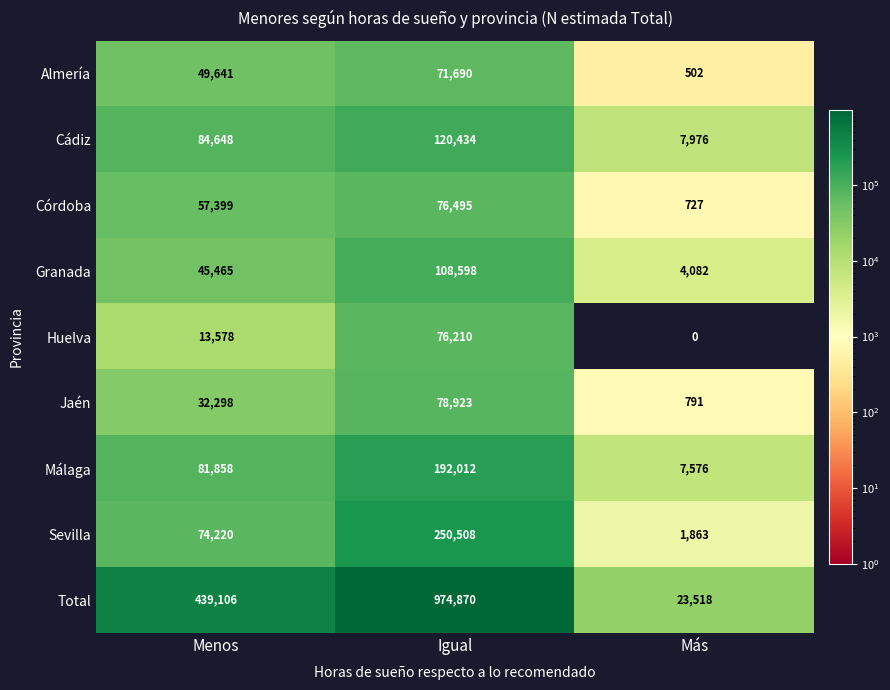

At which category does the chart reach its peak across all series?

Igual